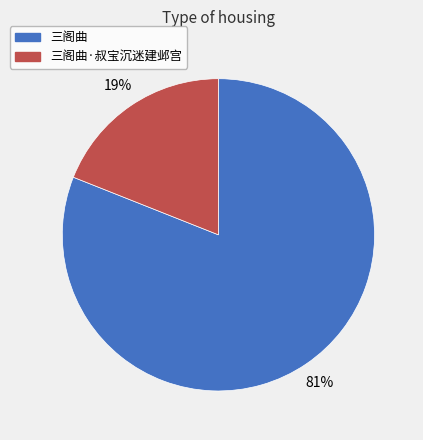

True or false: 三阁曲 accounts for 92% of the total.

False